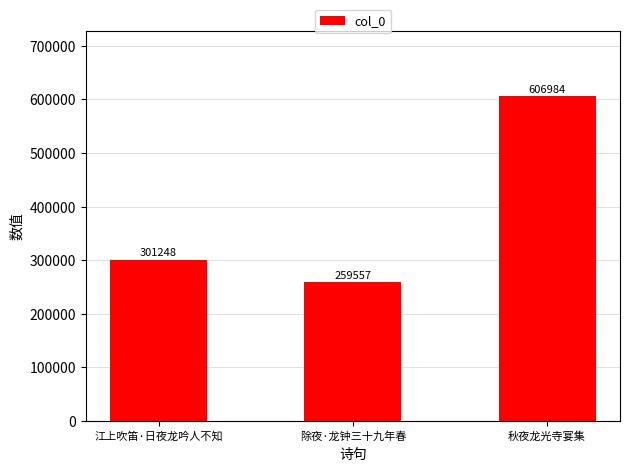

Which category has the highest value across all series?

秋夜龙光寺宴集